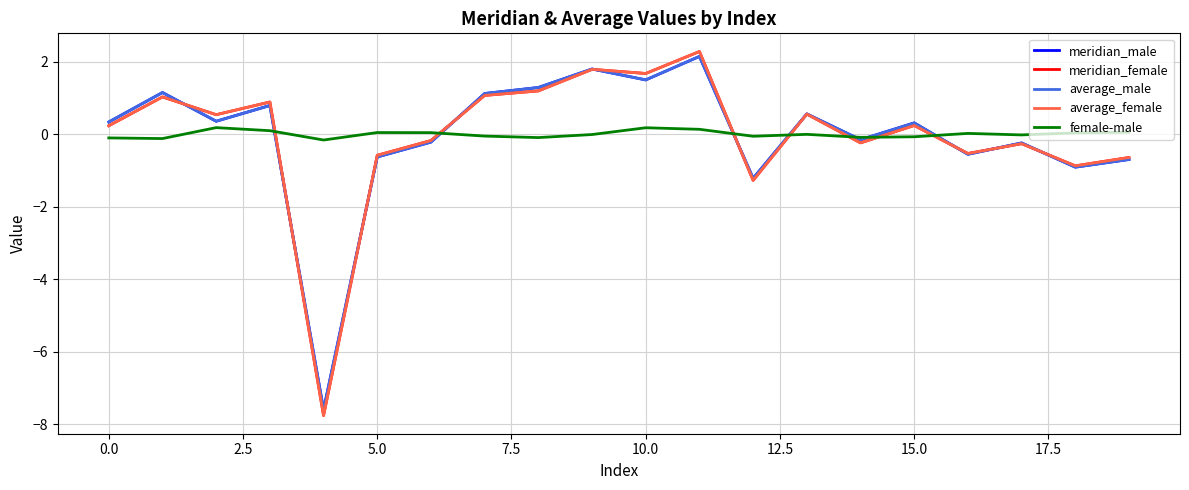

What is the highest value of the average_female series?

2.3